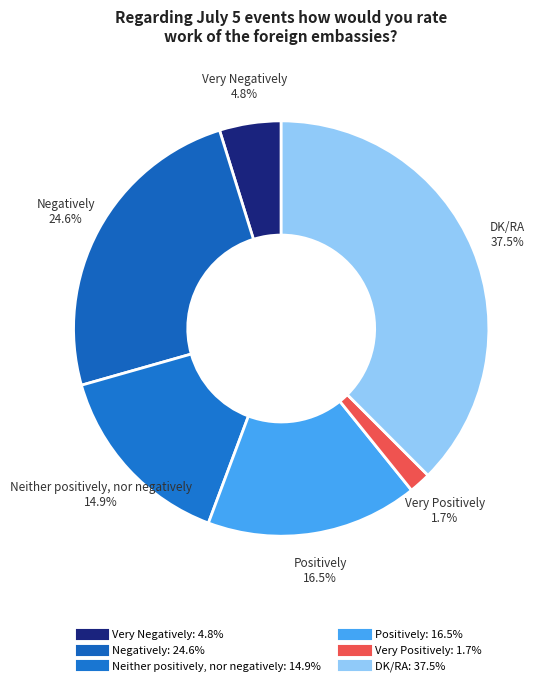

How many slices are in this pie chart?

6